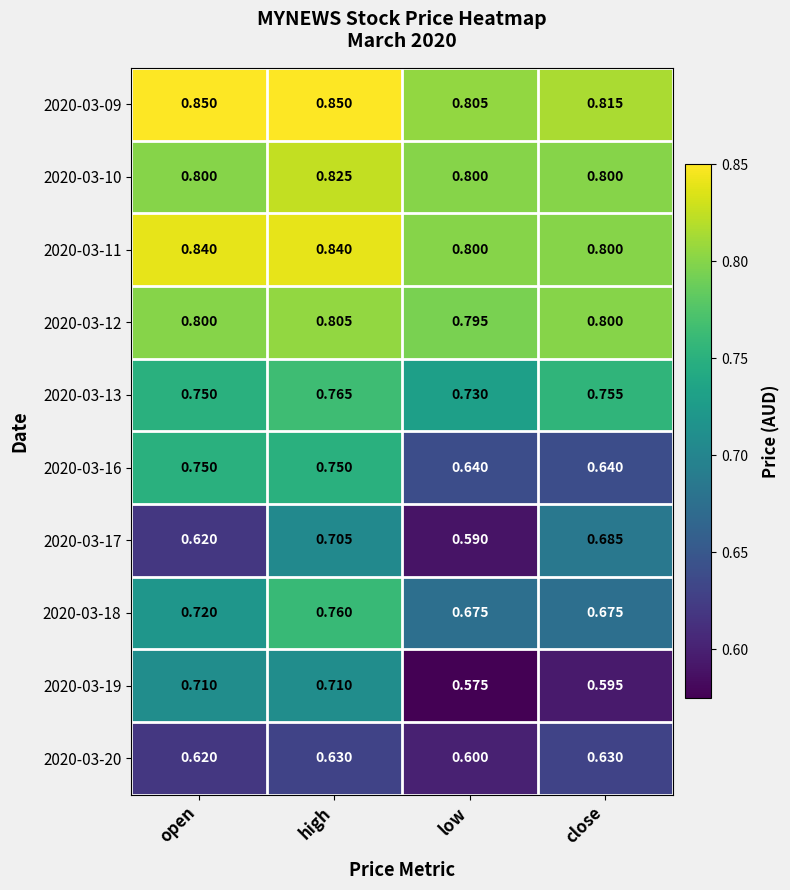

Which category has the highest value in the 2020-03-10 series?

high